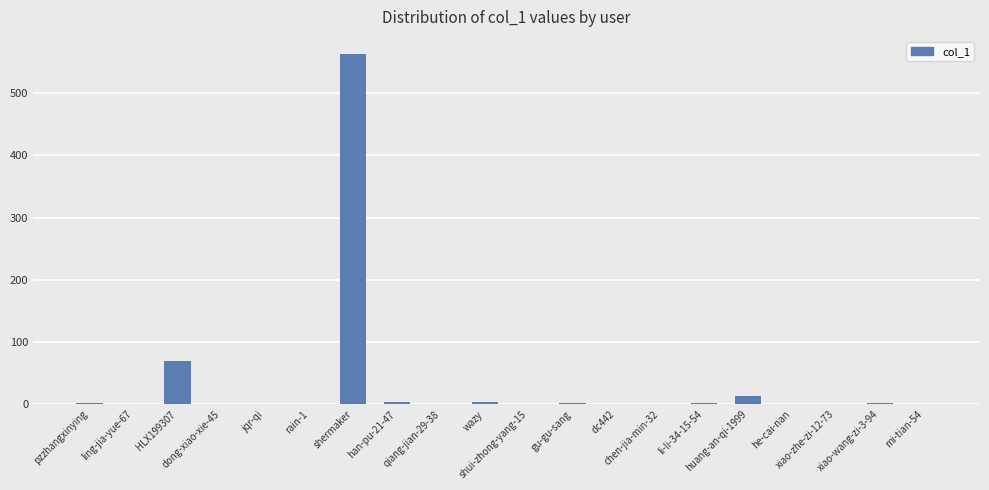

What is the maximum value shown in the chart?

562